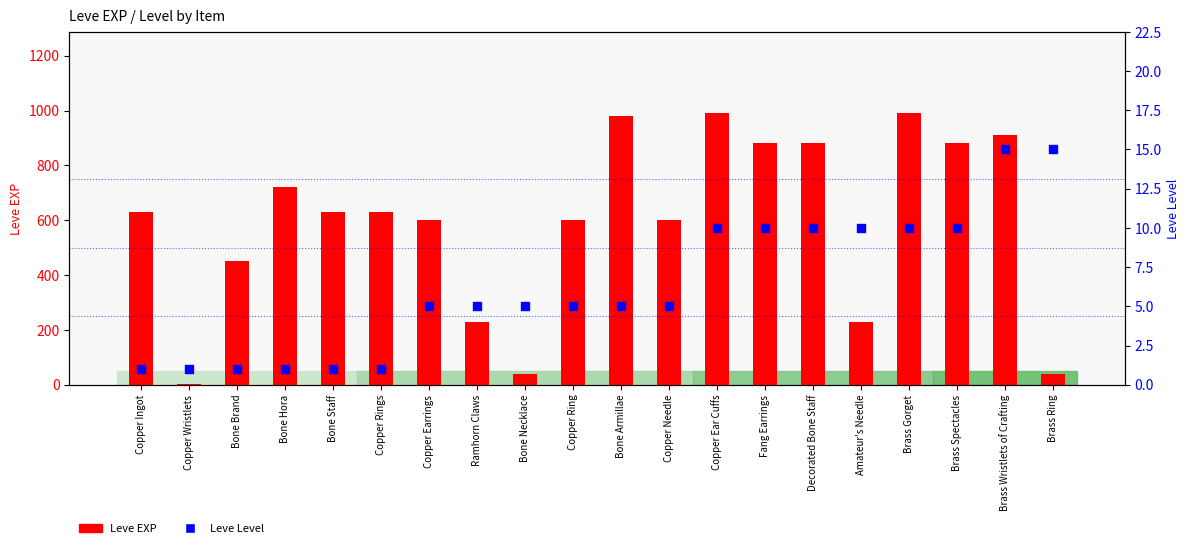

Which series has the largest Y range (max minus min)?

Leve EXP